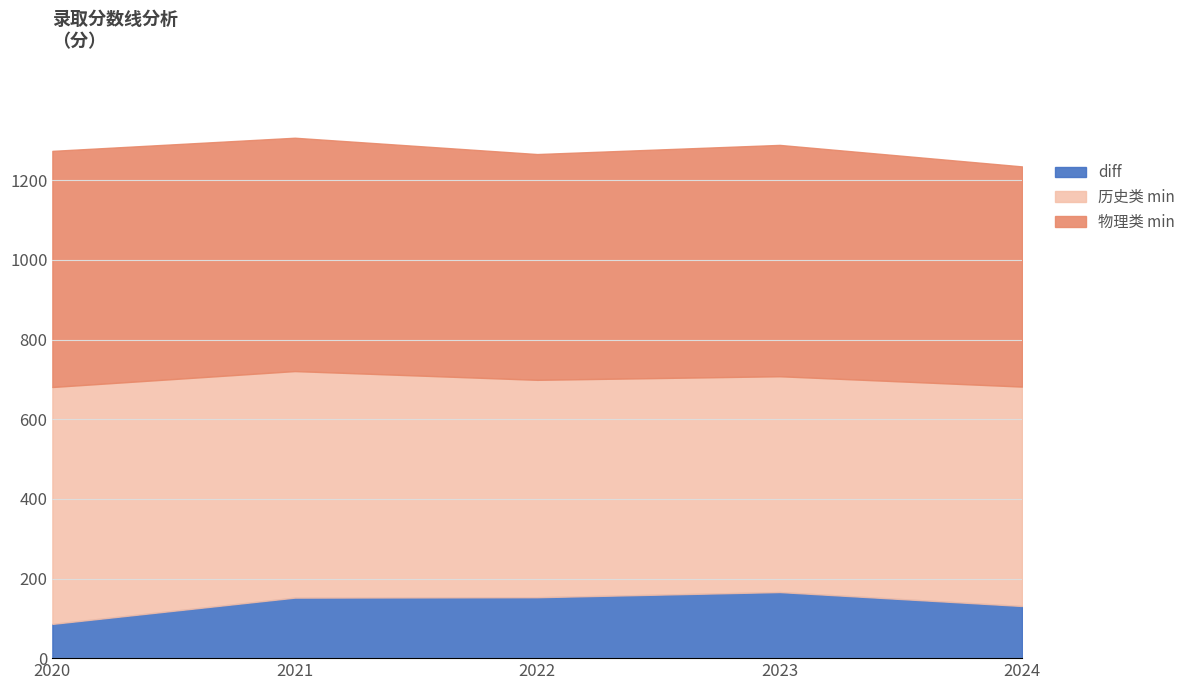

Is the value of 物理类 min at 2021 greater than the value of diff at 2024?

Yes